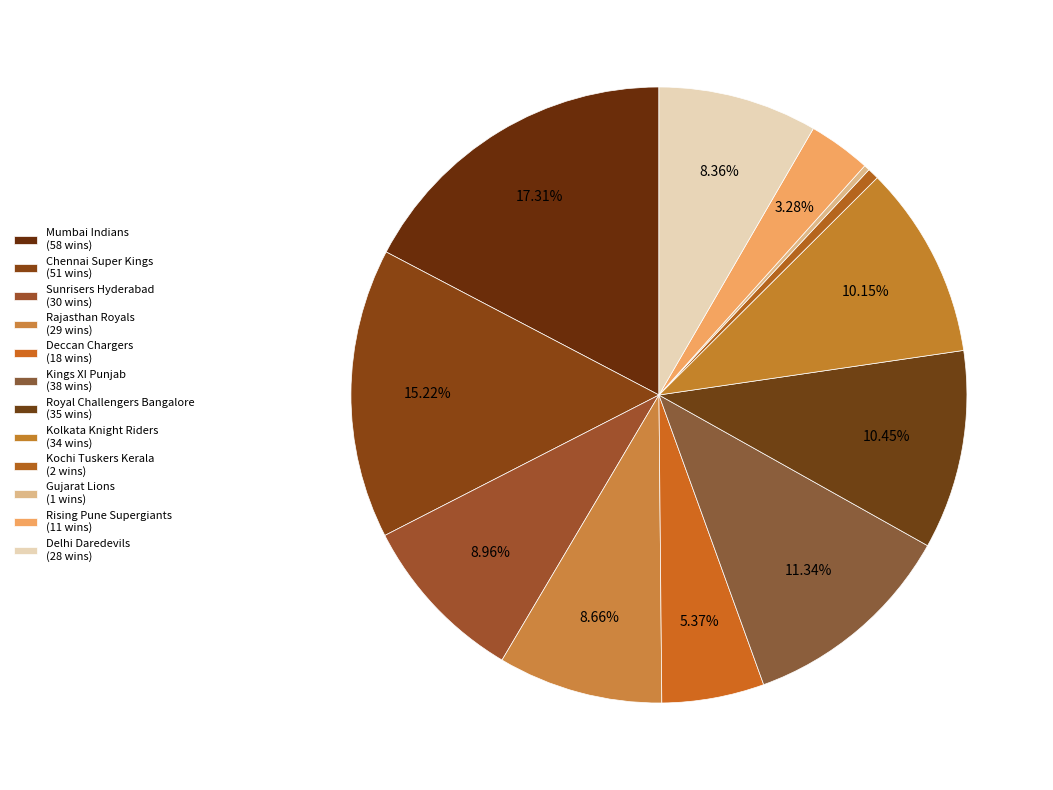

What portion of the pie excludes Delhi Daredevils?

91.6%